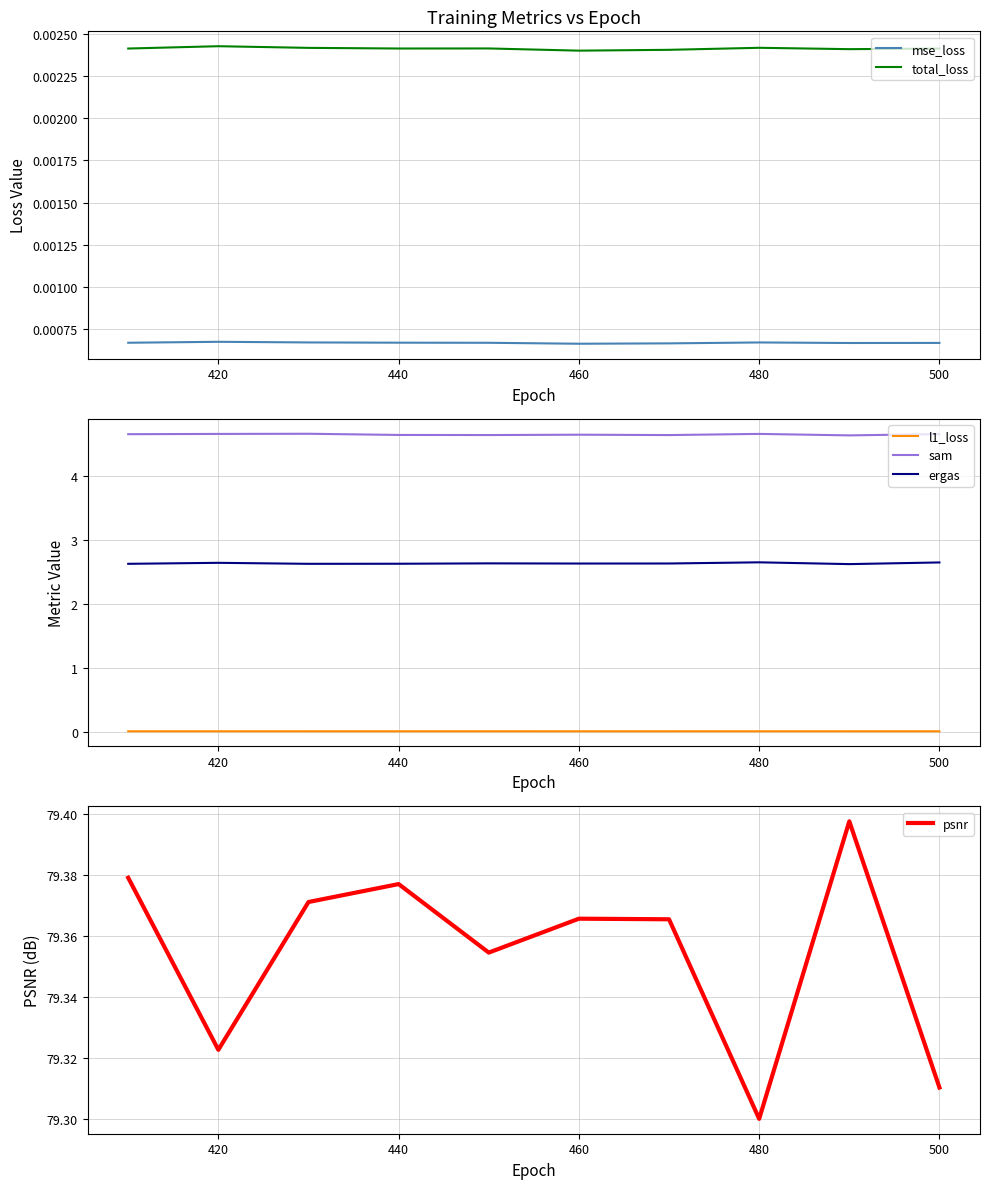

What is the minimum value for sam?

4.6